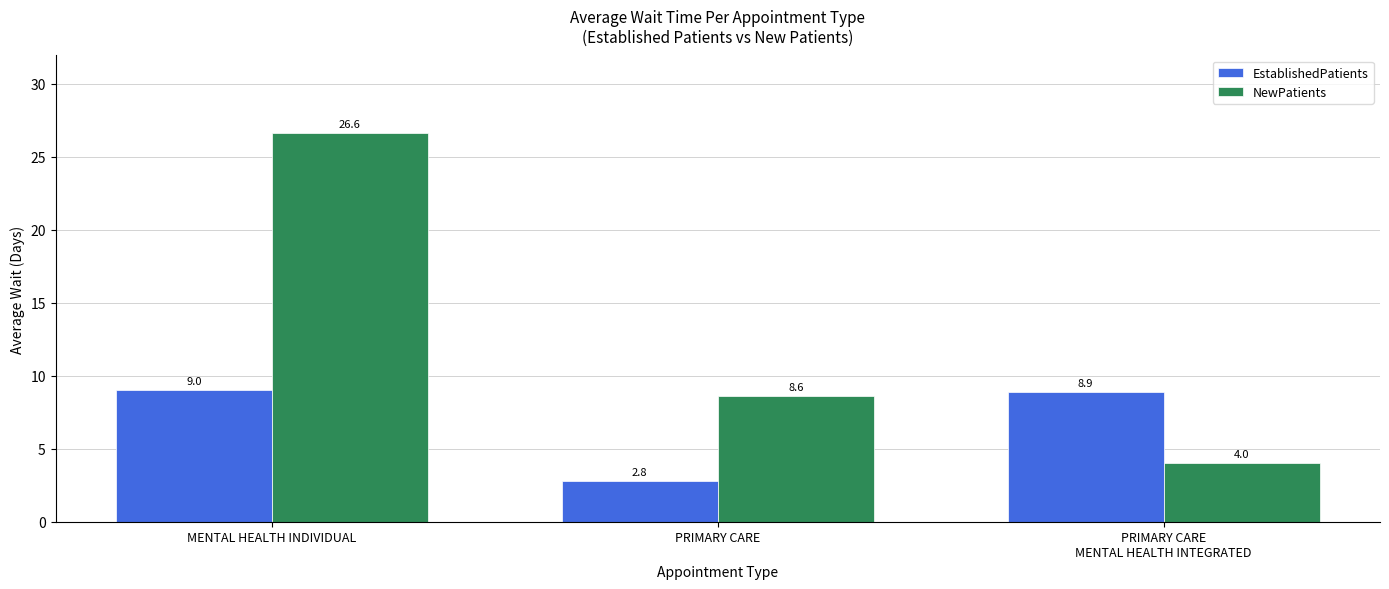

Which series has the largest total across all categories?

NewPatients